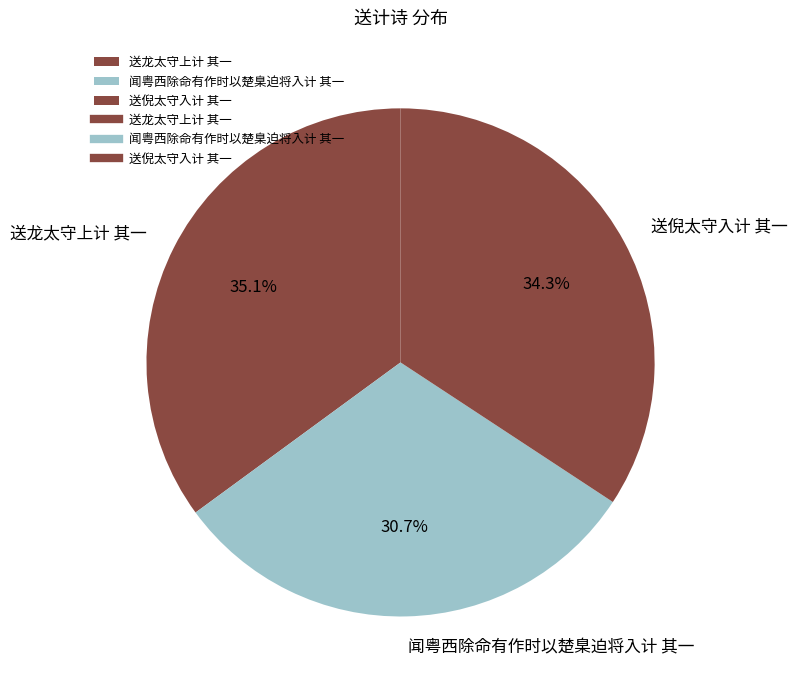

What percentage is NOT represented by 闻粤西除命有作时以楚臬迫将入计 其一?

69.3%